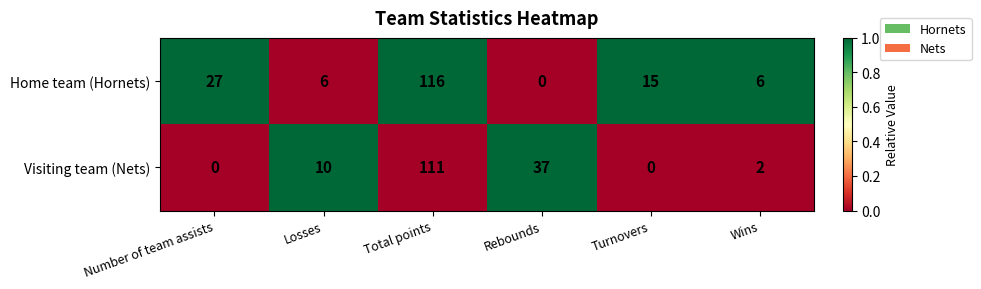

List the series in order of their peak value, lowest first.

Visiting team (Nets), Home team (Hornets)